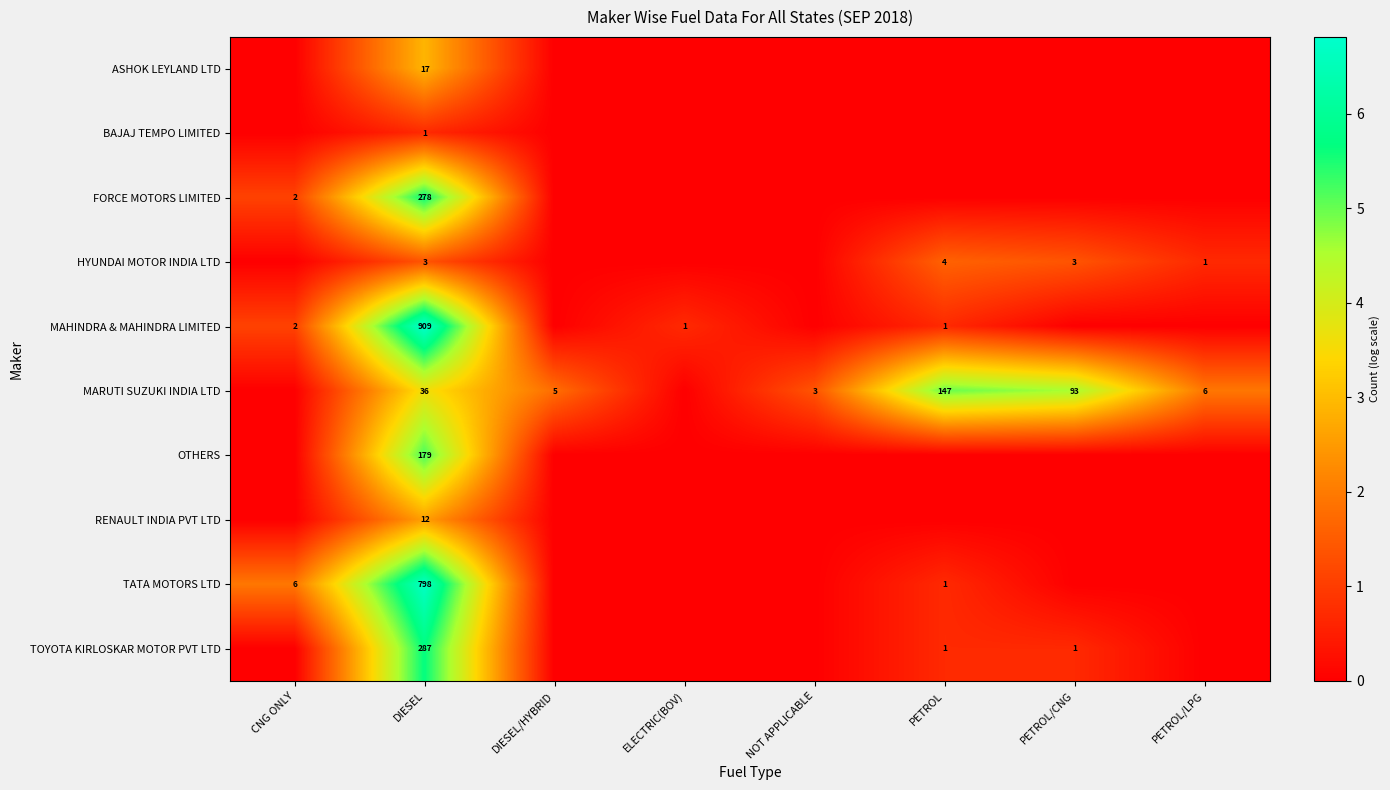

True or false: MAHINDRA & MAHINDRA LIMITED has a value of 1 at CNG ONLY.

False